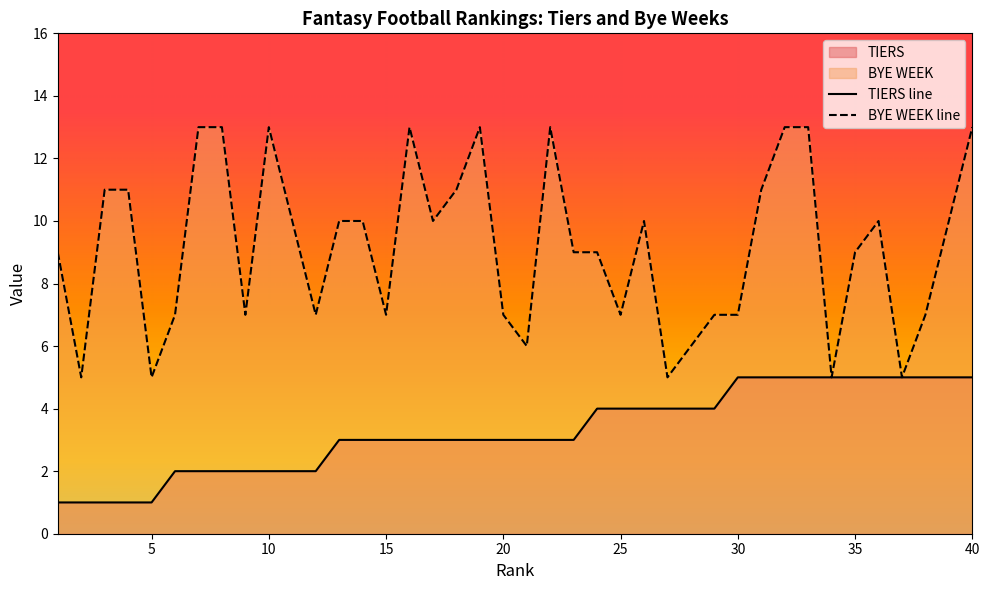

True or false: TIERS line and BYE WEEK line cross at least once.

False